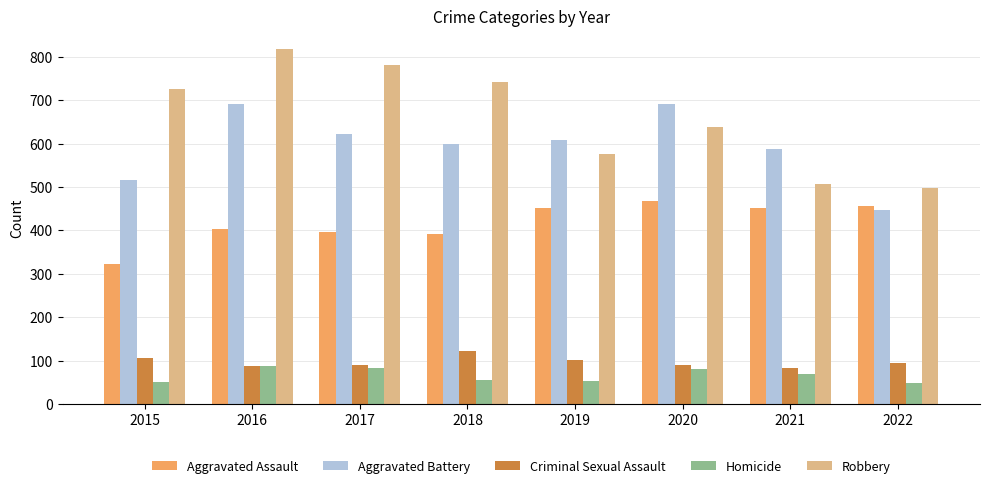

What is the spread (max minus min) of values at 2017?

698